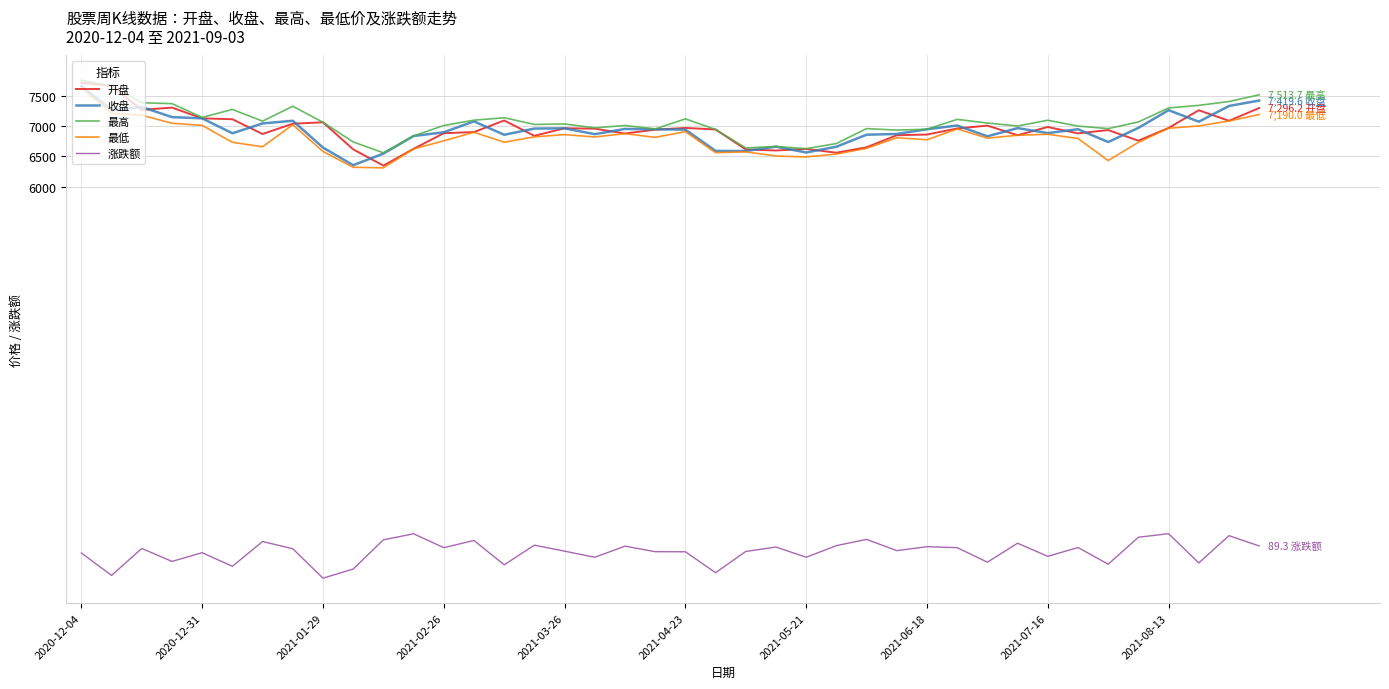

True or false: 涨跌额 and 最低 cross at least once.

False